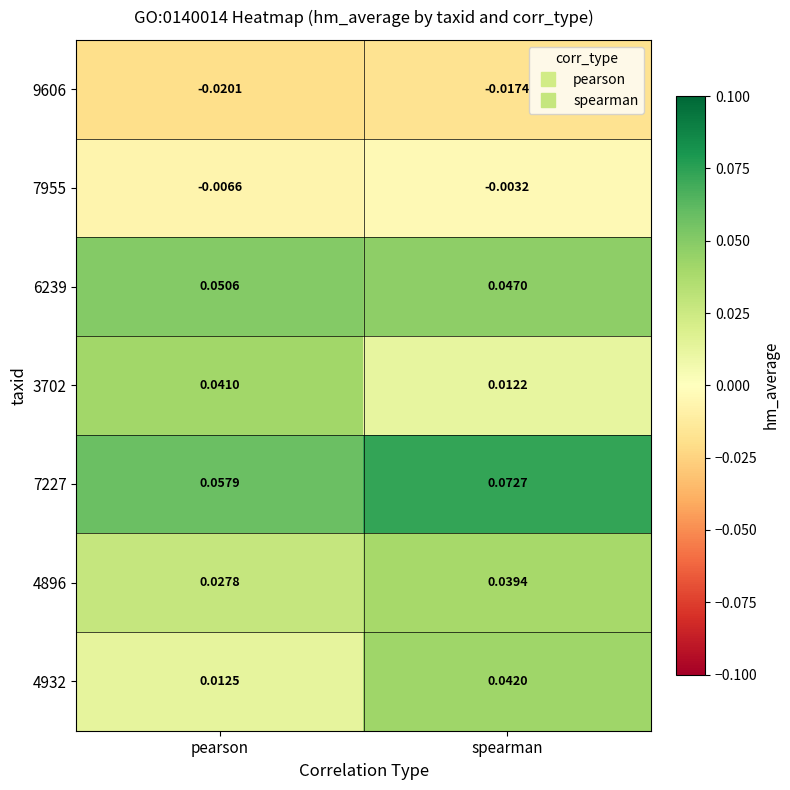

Which series has the largest total across all categories?

7227